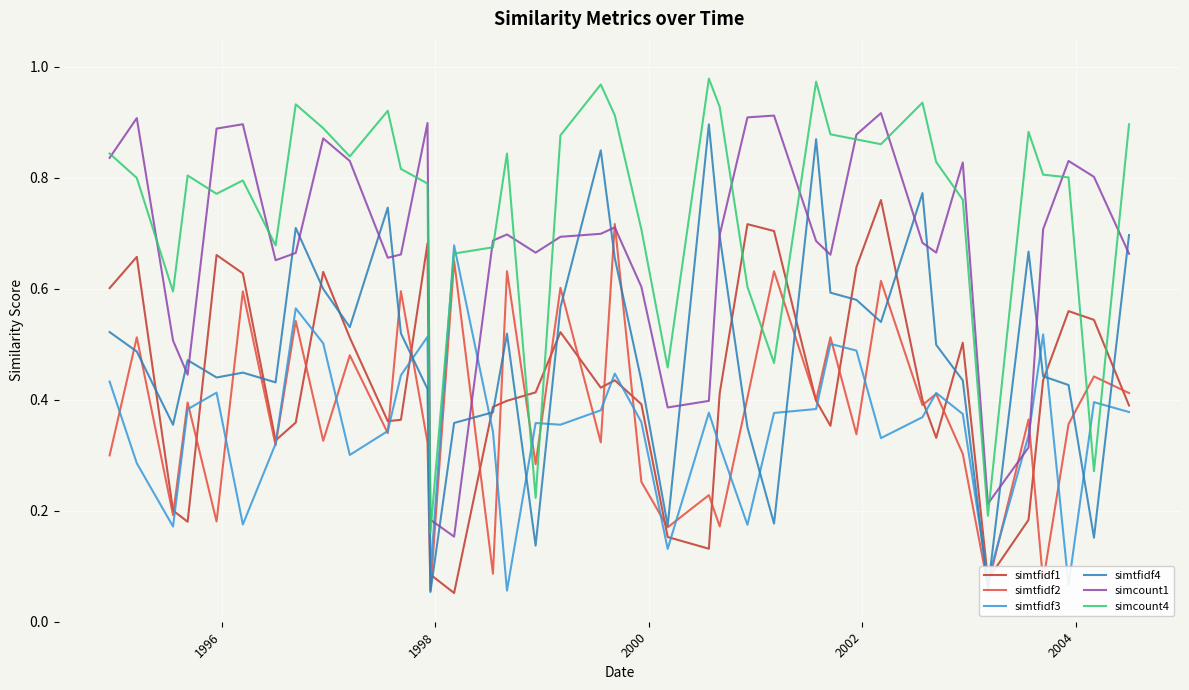

What are all the series names shown in the legend?

simtfidf1, simtfidf2, simtfidf3, simtfidf4, simcount1, simcount4